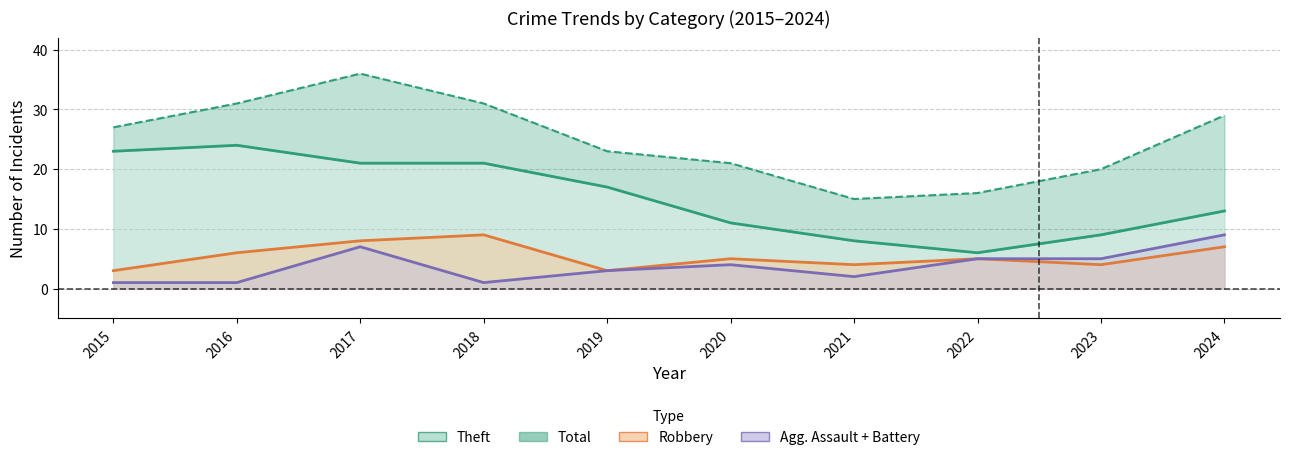

True or false: Theft has a value of 11 at 2020.

True